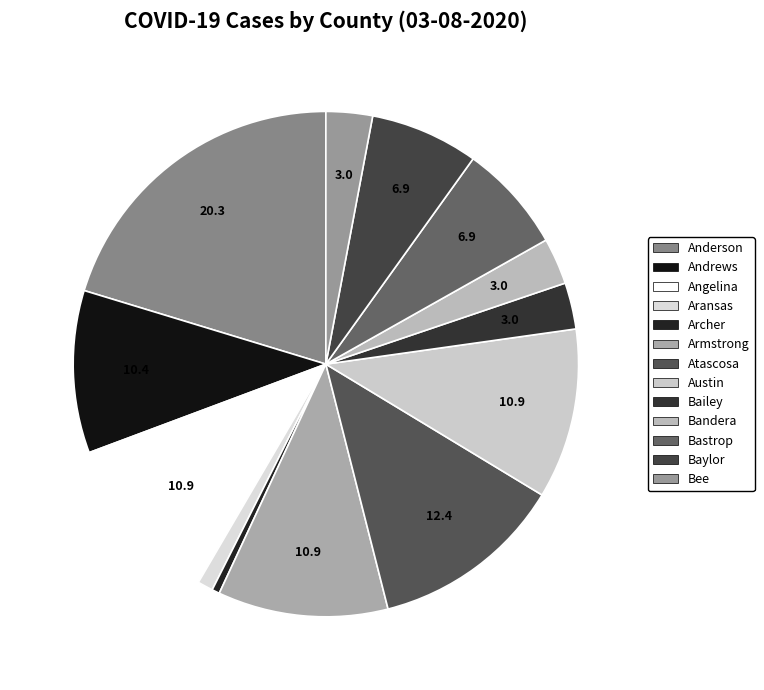

How many slices are in this pie chart?

13